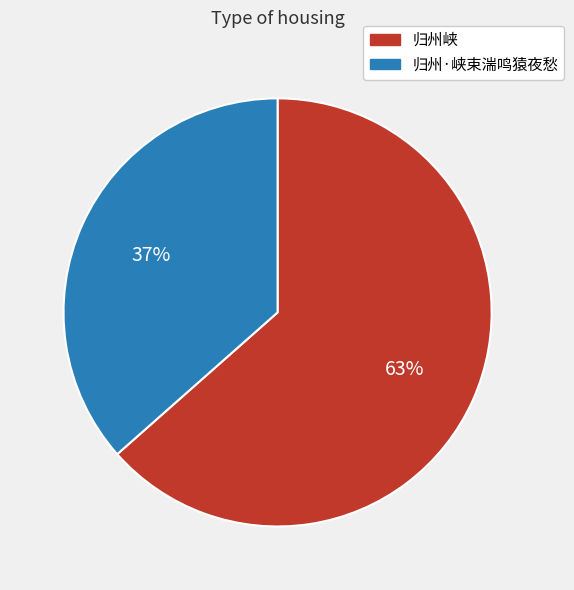

Is it true that 归州·峡束湍鸣猿夜愁 is 37% of the pie?

True